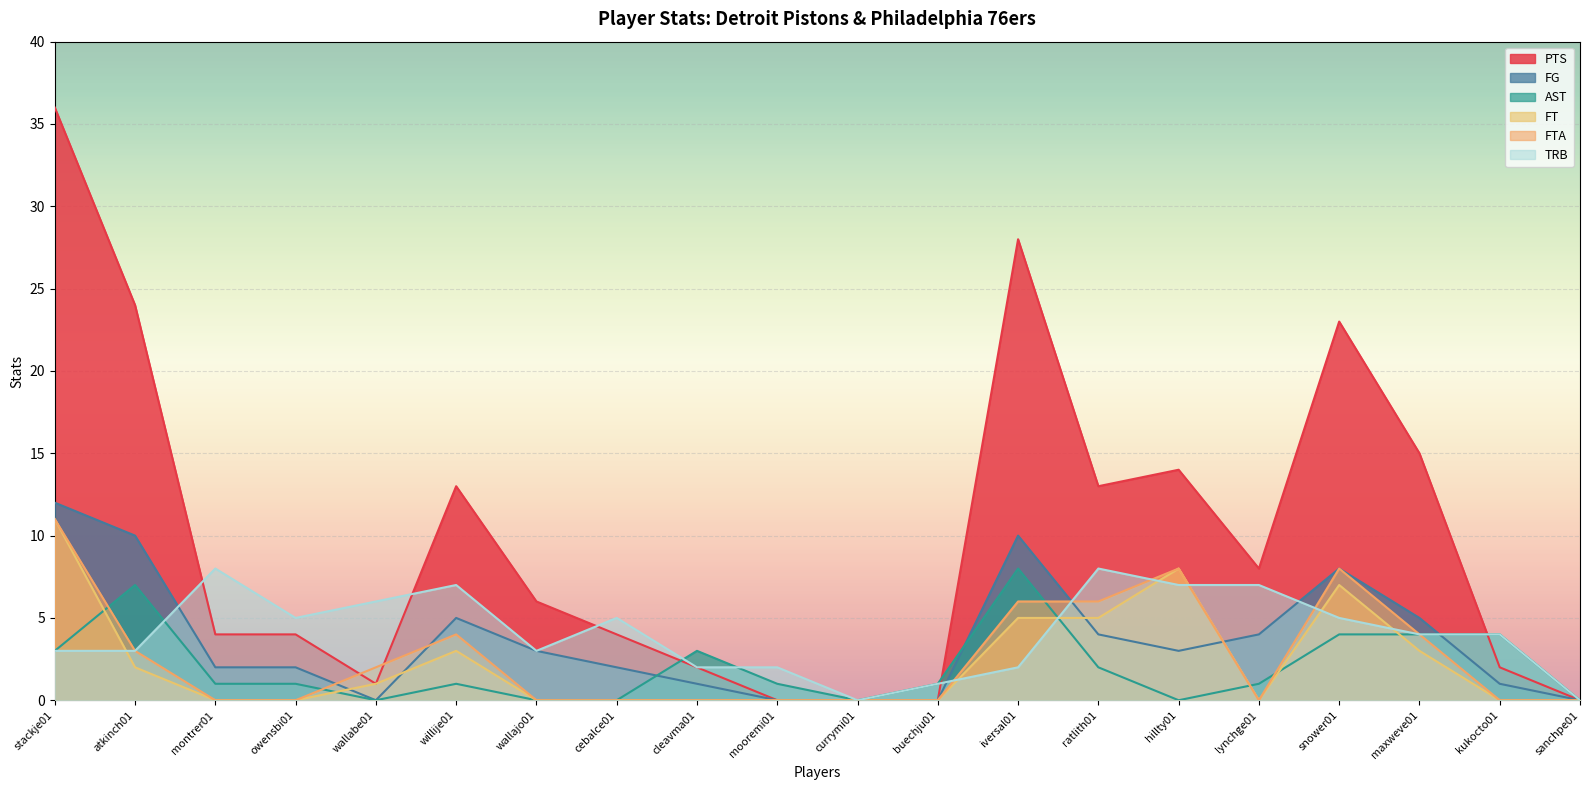

What is the sum of the TRB values at willije01 and ratlith01?

15